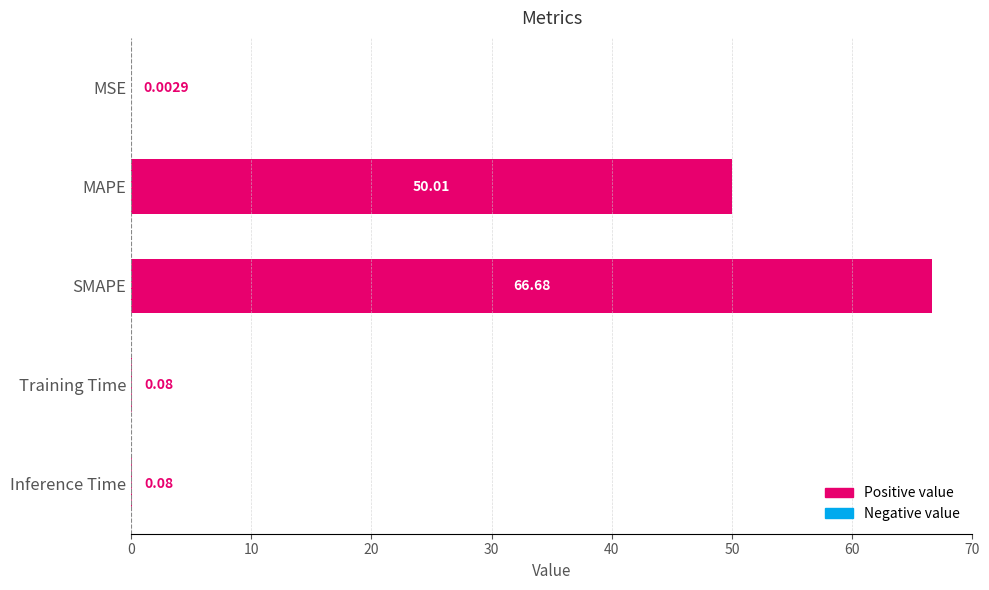

At which label is the value closest to 33?

MAPE